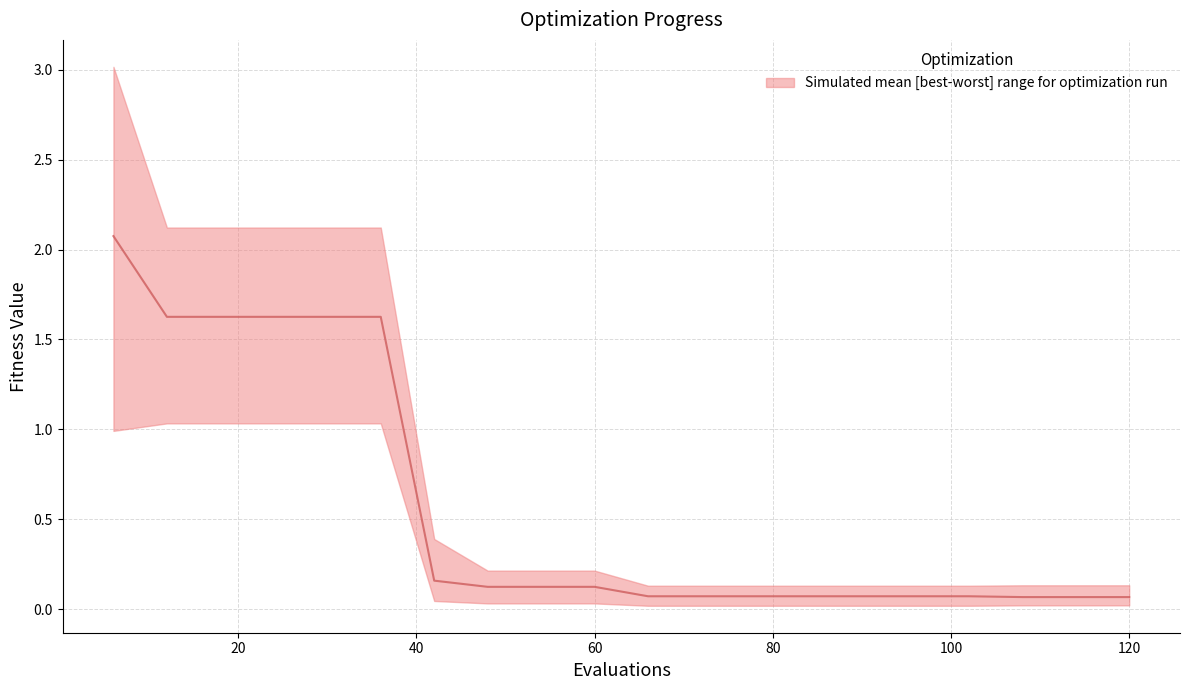

What is the average value?

0.6